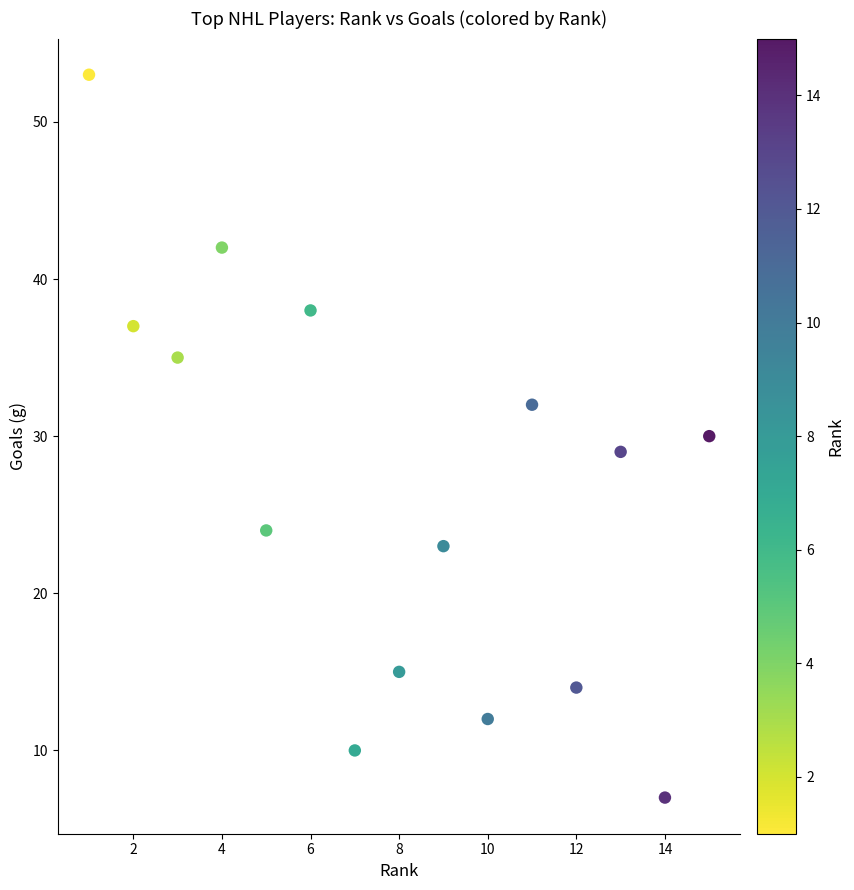

What is the range of X values (max minus min)?

14